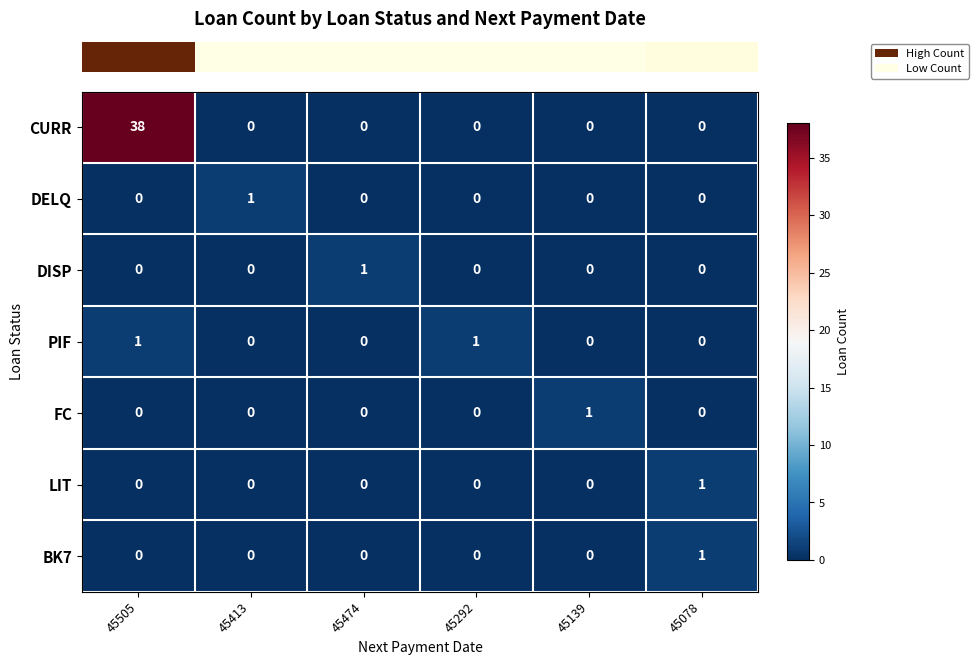

The CURR series shows 0 at 45078. True or false?

True